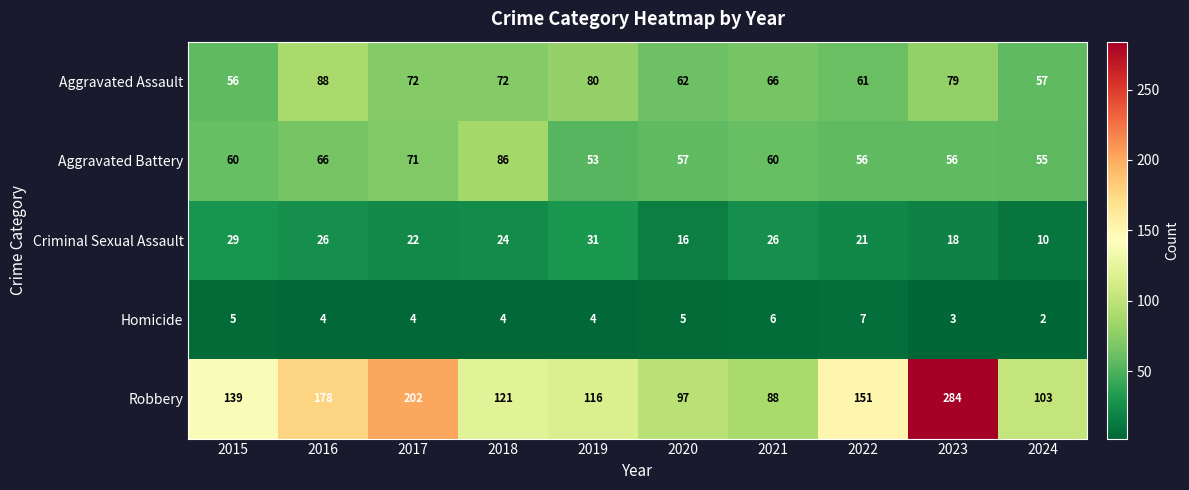

Which category has the highest value across all series?

2023